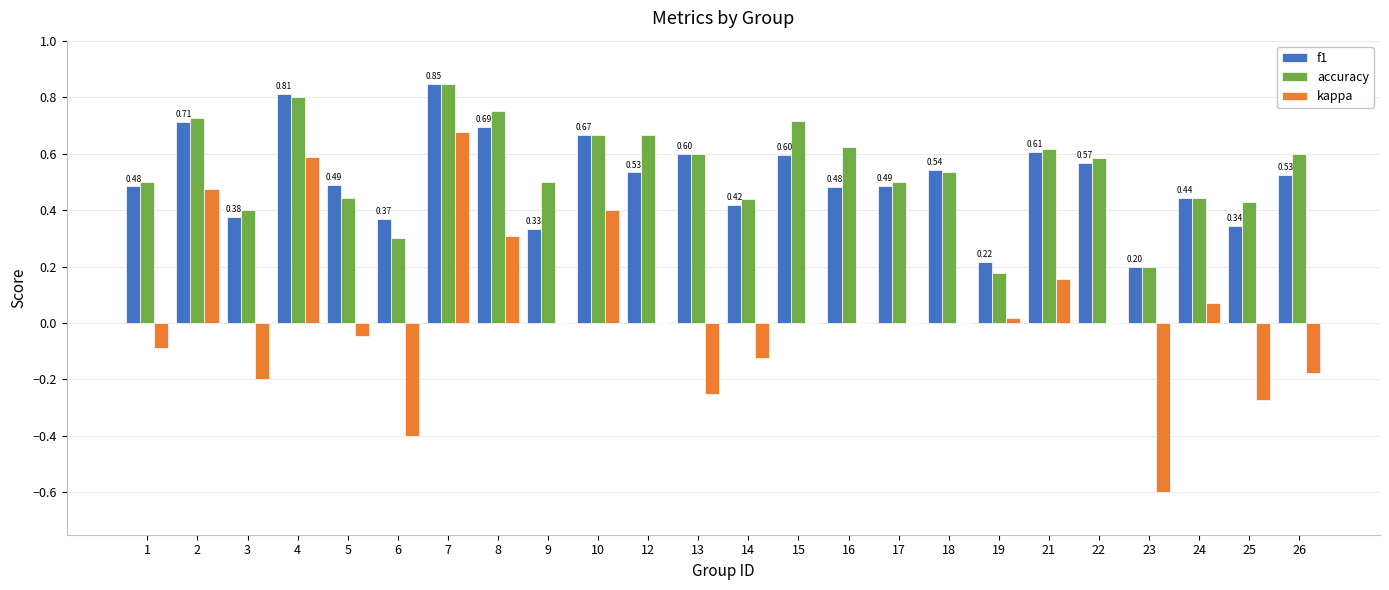

The f1 series shows 0.5 at 5. True or false?

True